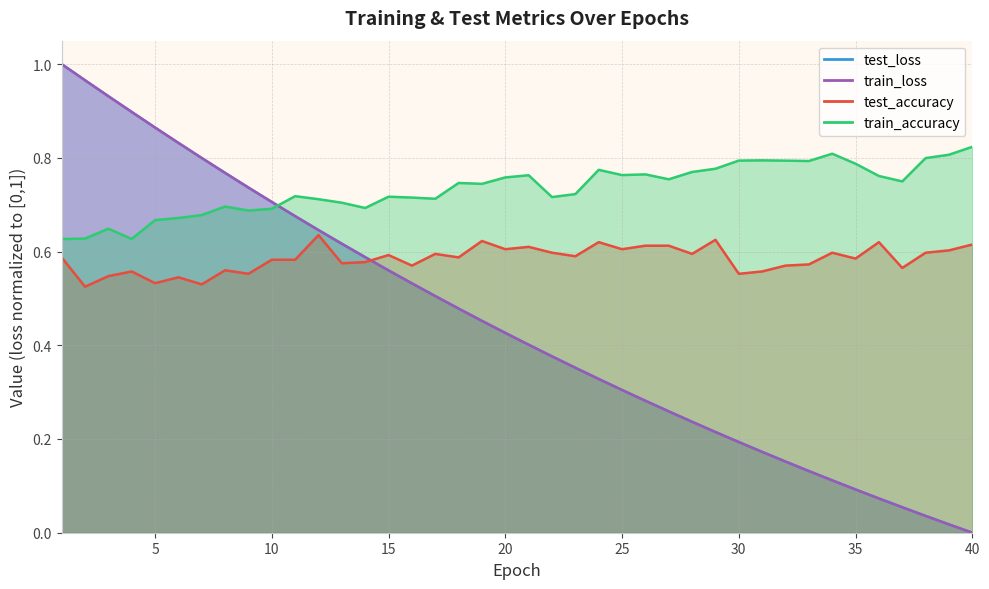

At which category is the sum across all series the highest?

1